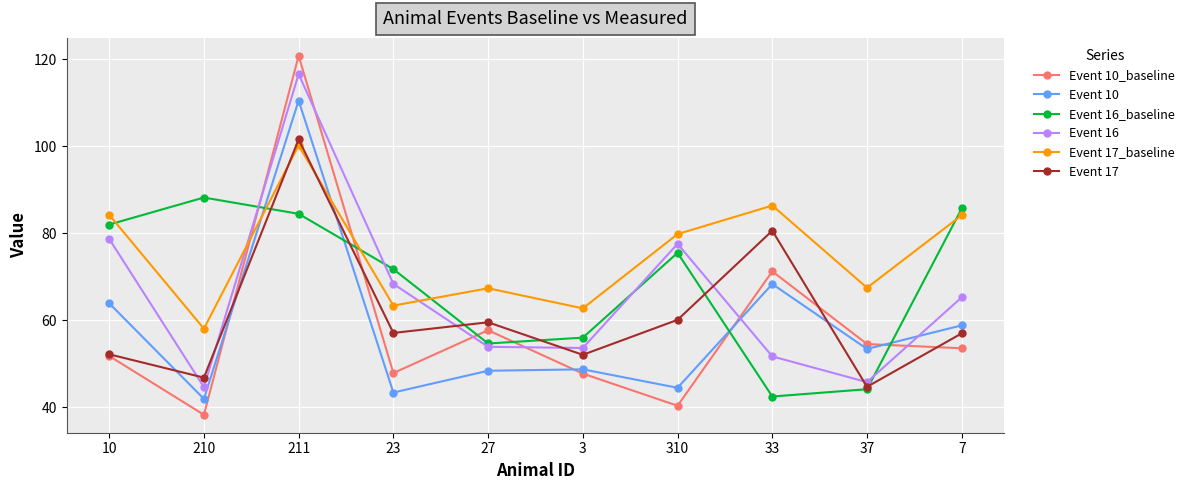

Is it true that Event 10 equals 20.4 at 3?

False